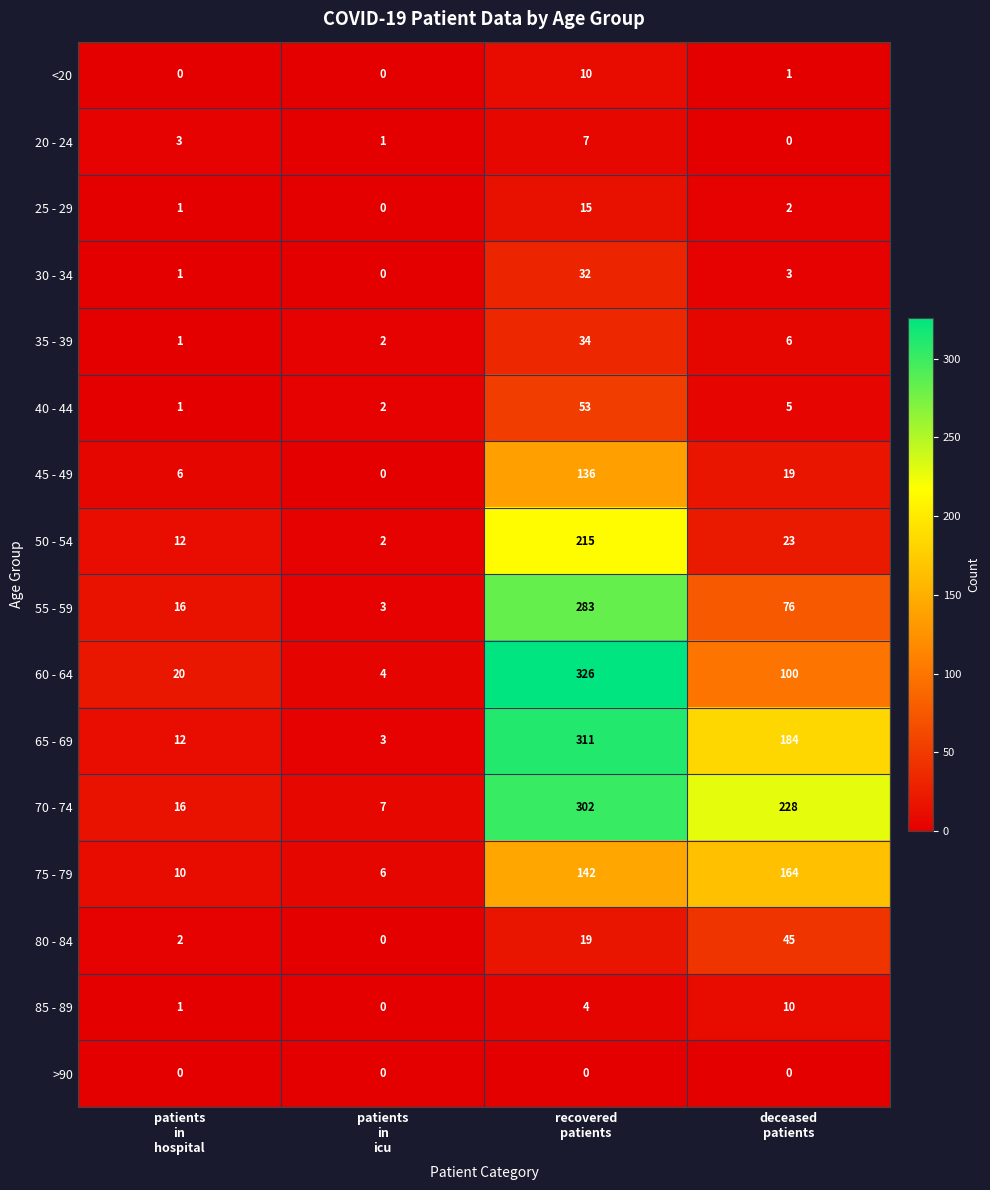

What is the sum of all 50 - 54 values?

252